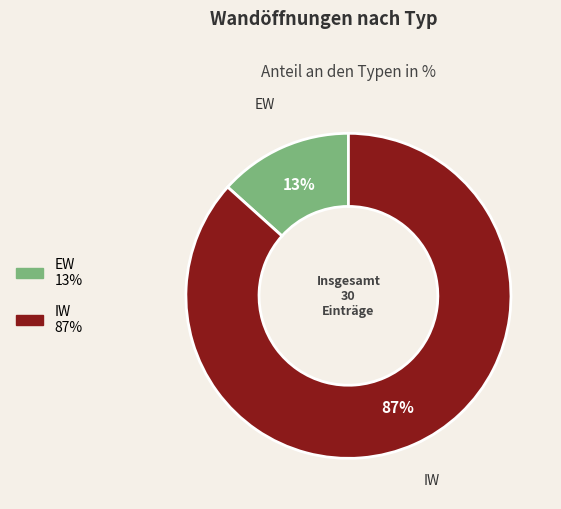

To the nearest percent, what percentage of the pie is IW?

87%